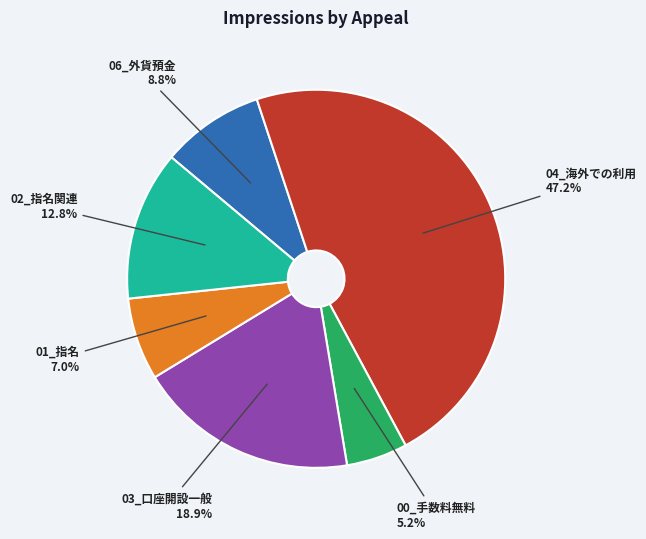

How many slices are in this pie chart?

6